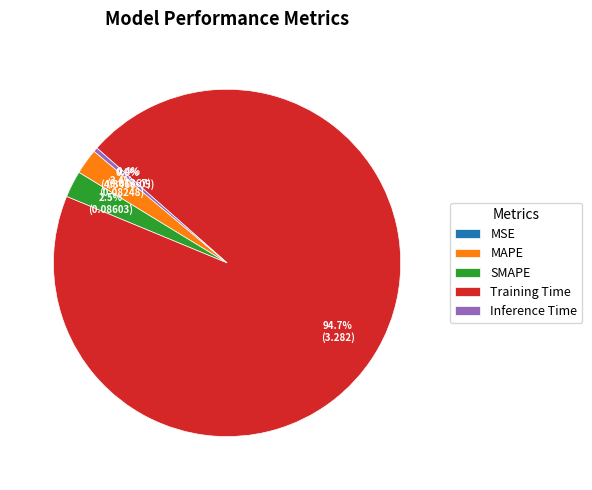

Which slice represents more than half of the pie?

Training Time